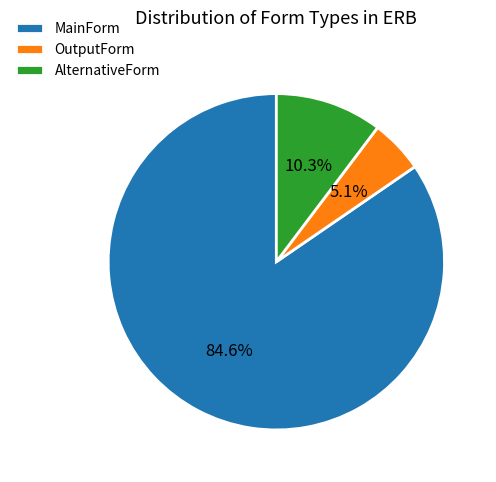

Is AlternativeForm the majority of the pie?

No